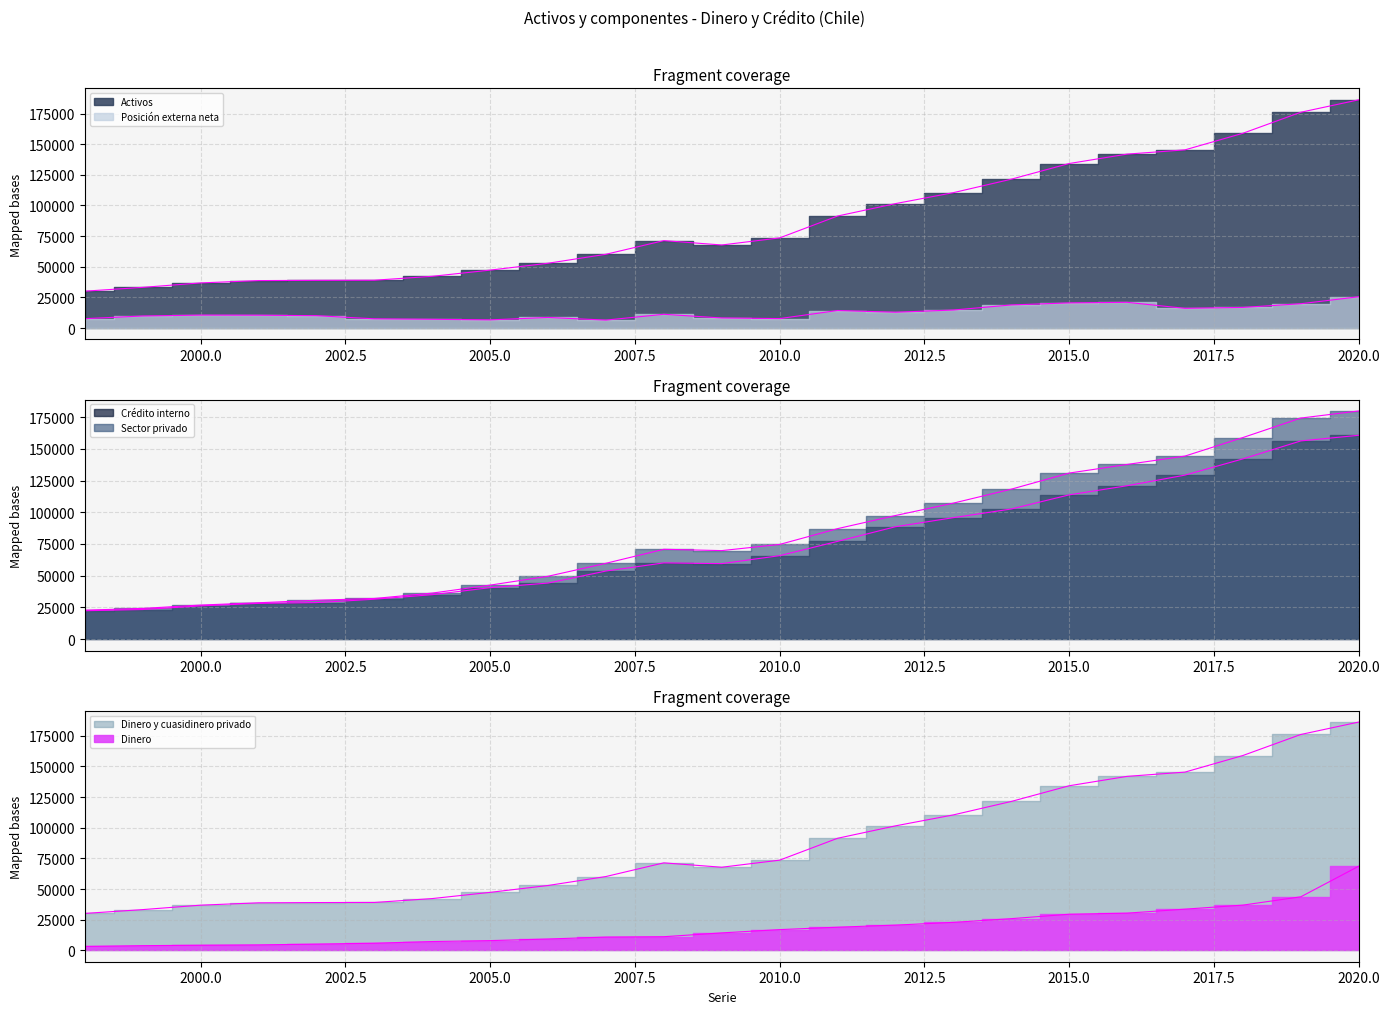

What is the total value across all series at 1999?

127635